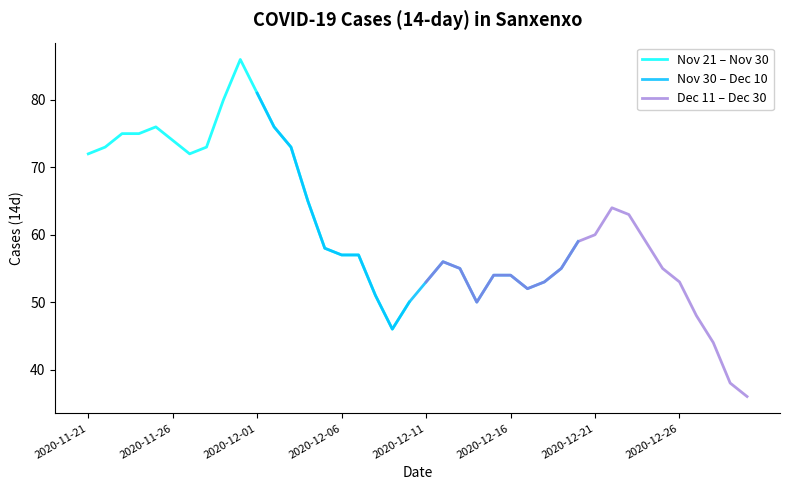

Does the chart display data point markers on the line(s)?

No